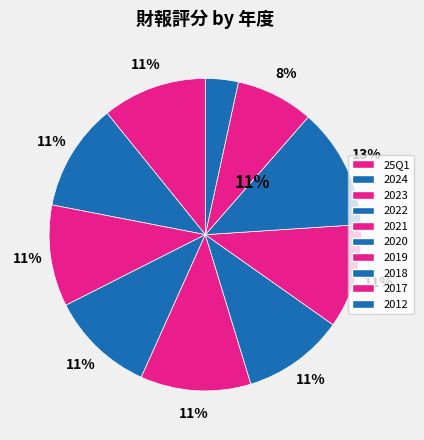

To the nearest percent, what is the combined percentage of 2019 and 2017?

19%